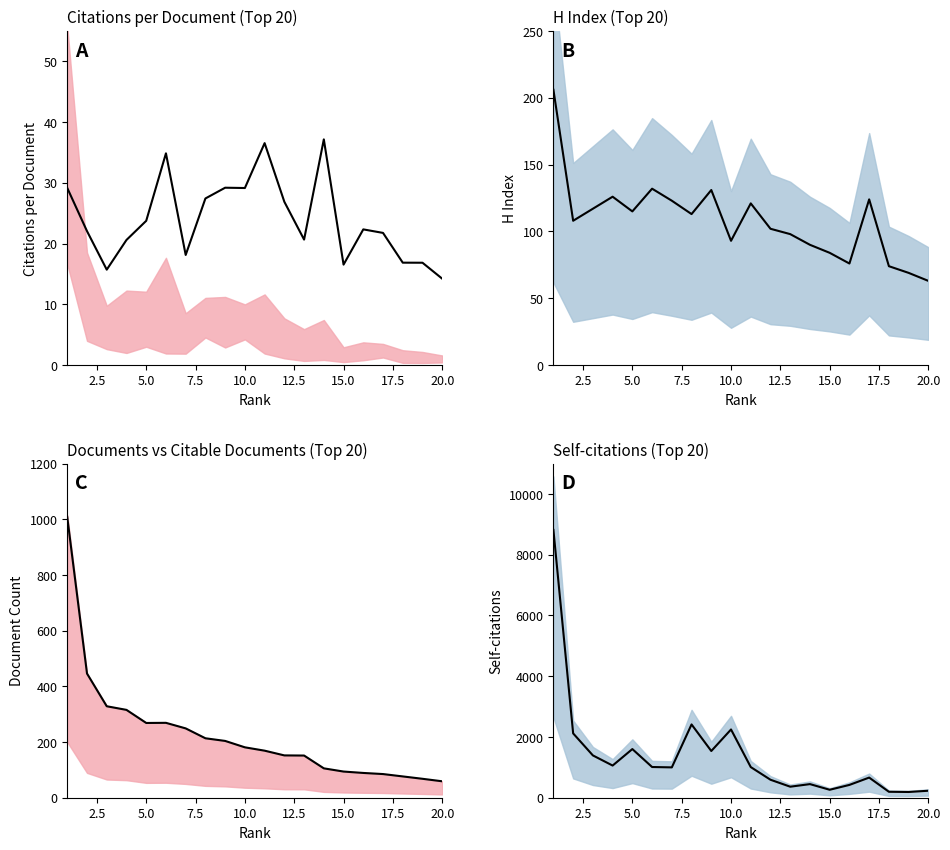

True or false: Documents and Citations per document intersect in this chart.

False